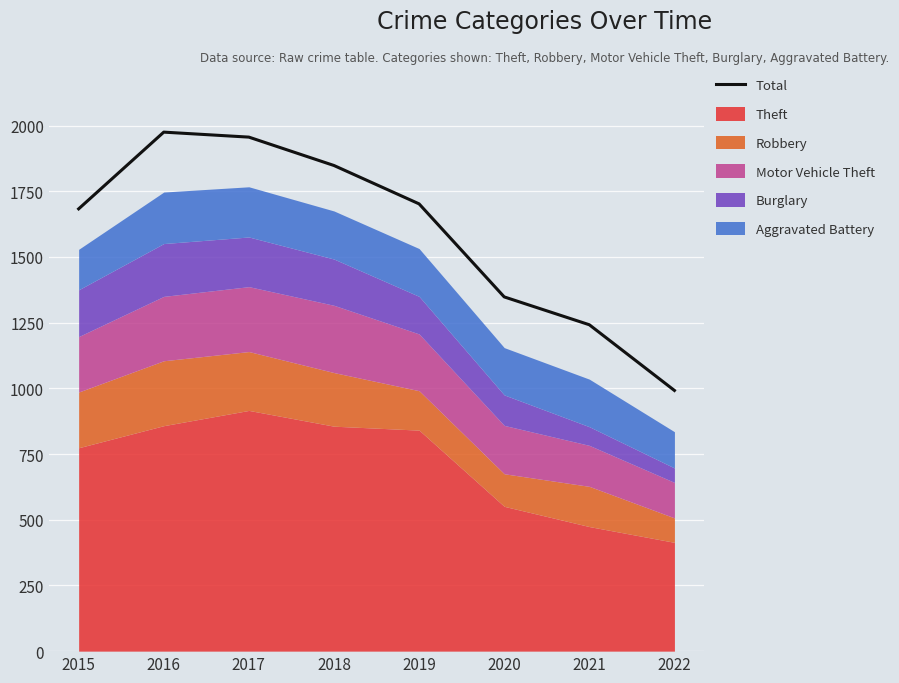

What is the ratio of the value at 2019 to the value at 2015?

1.0